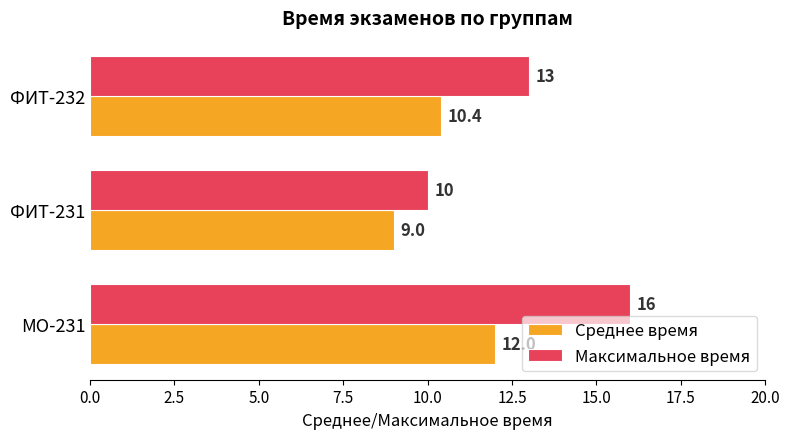

Rank the series at ФИТ-231 from lowest to highest value.

Среднее время, Максимальное время